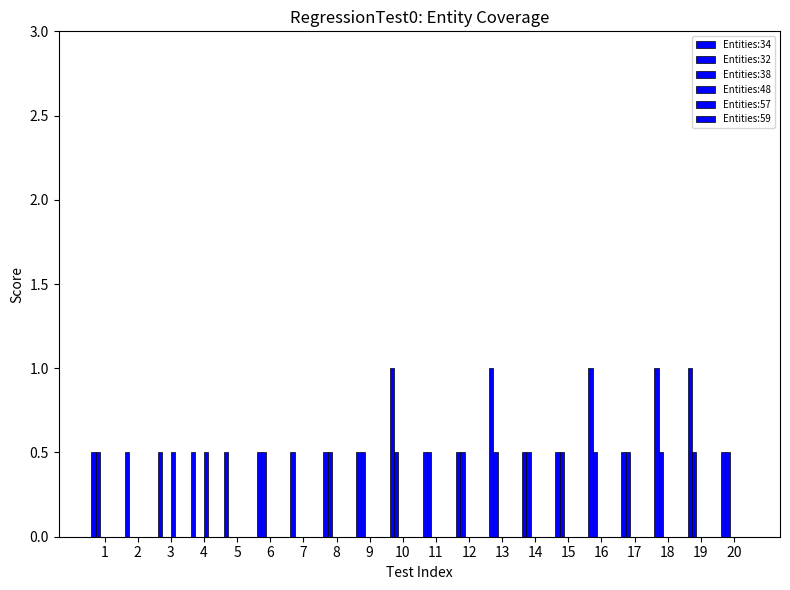

How many distinct data groups are displayed?

3